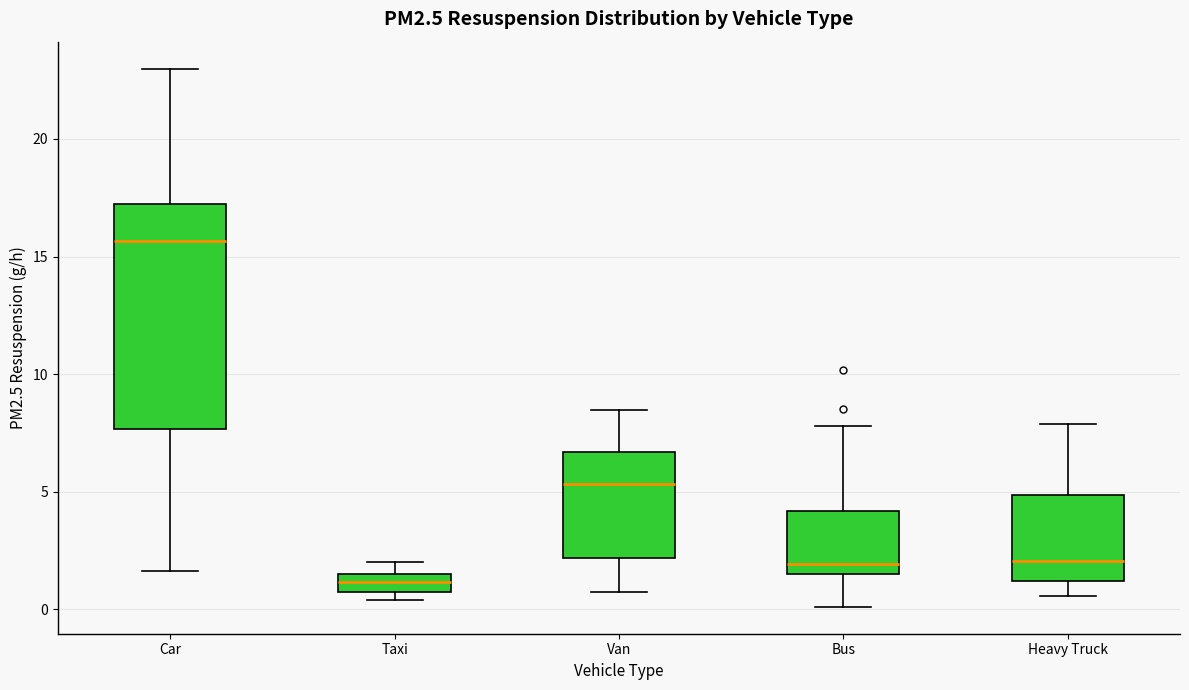

Which box has the highest median line?

Car